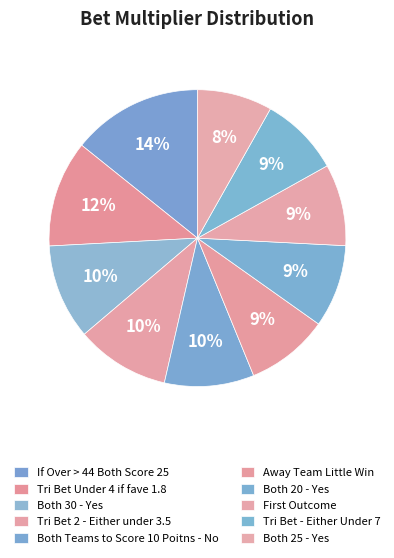

Is it true that Both Teams to Score 10 Poitns - No is 15% of the pie?

False